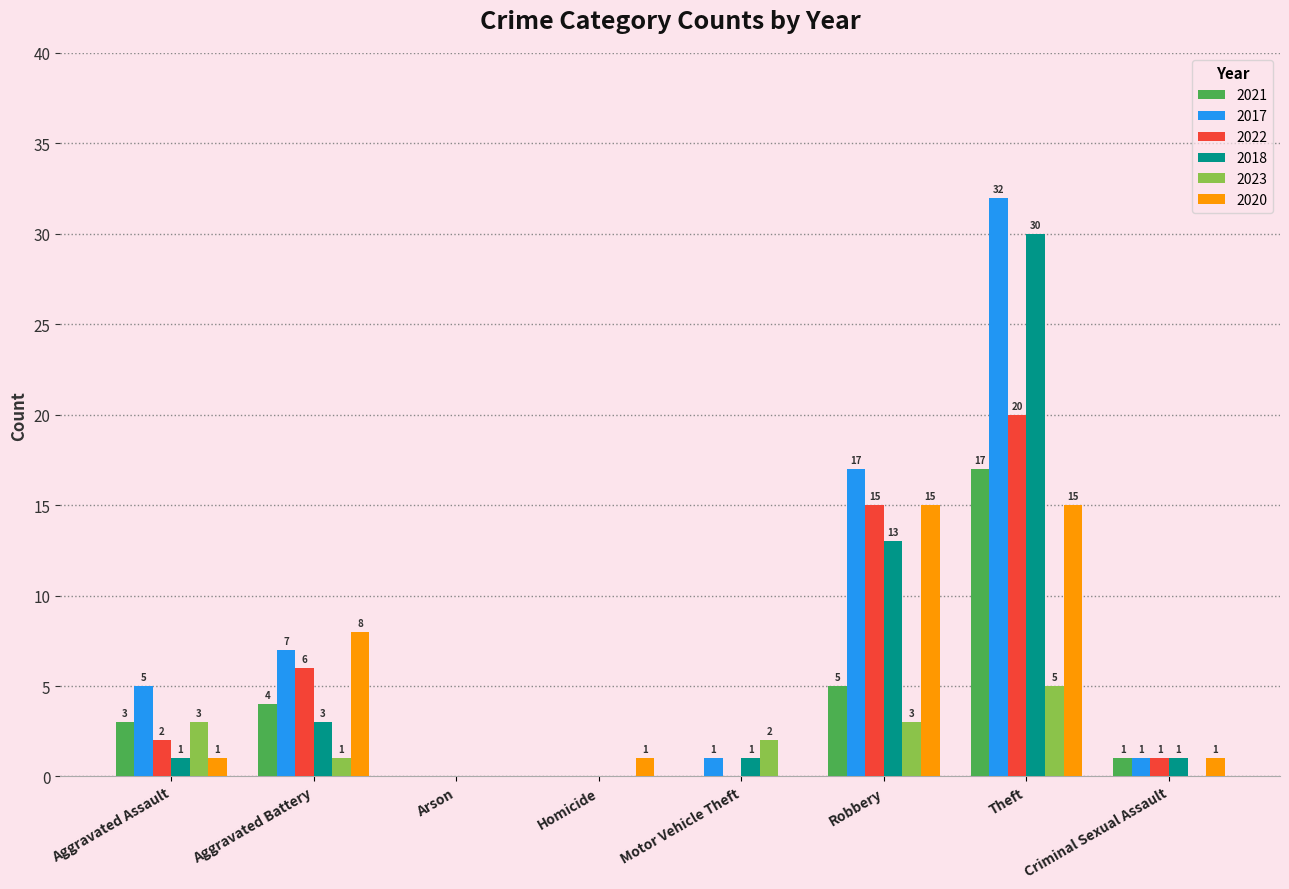

What are all the series names shown in the legend?

2021, 2017, 2022, 2018, 2023, 2020